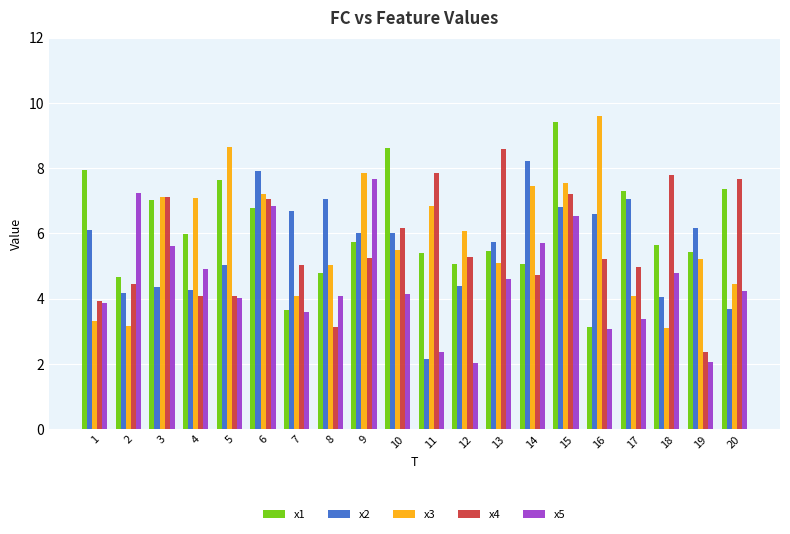

What is the approximate value of x1 at 6?

6.8